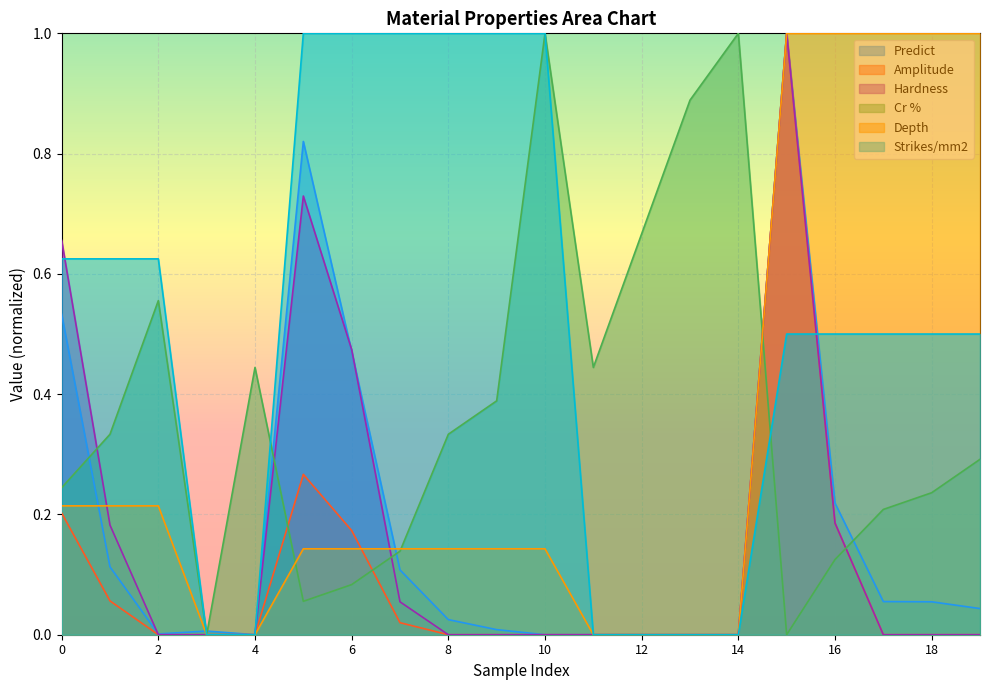

Which series has the largest total across all categories?

Strikes/mm2